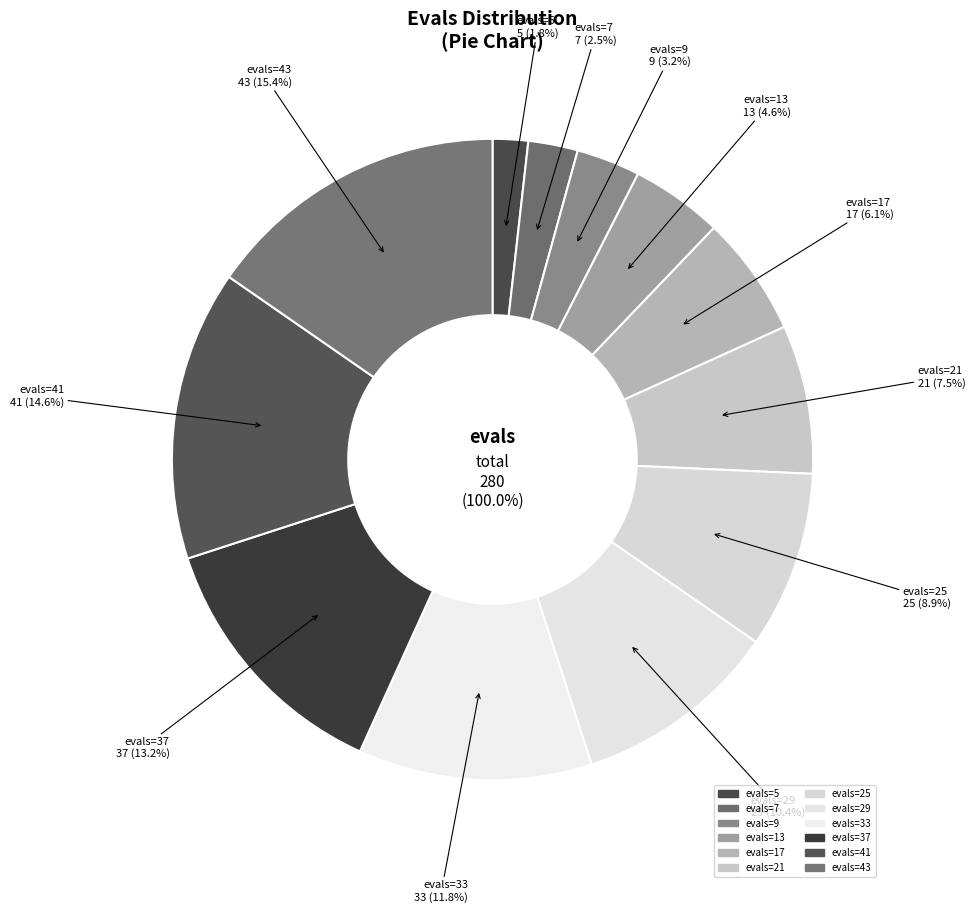

Combined, do 25 and 41 account for over 50%?

No